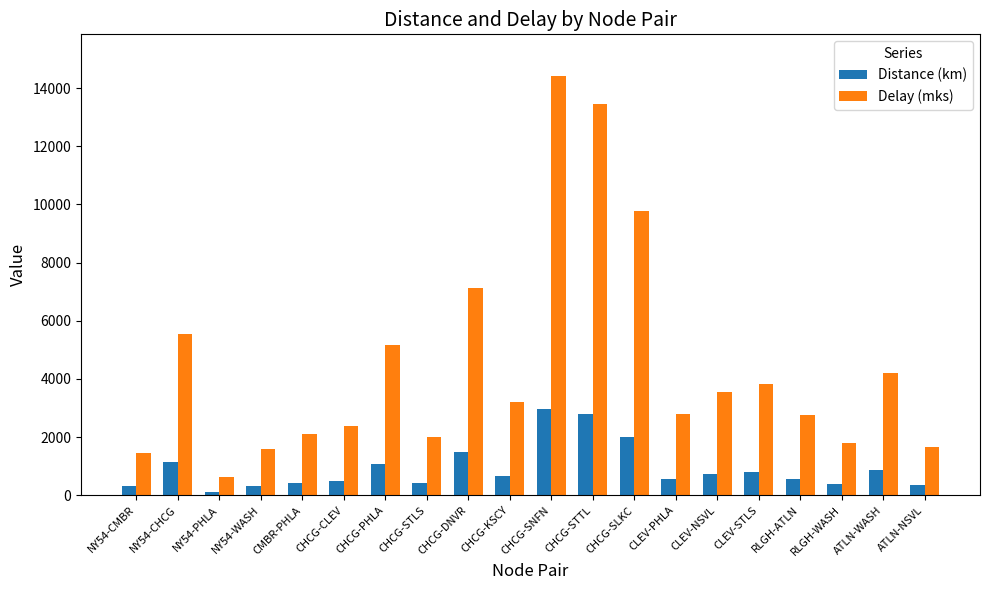

What is the label of the 2nd bar from the right?

ATLN-WASH